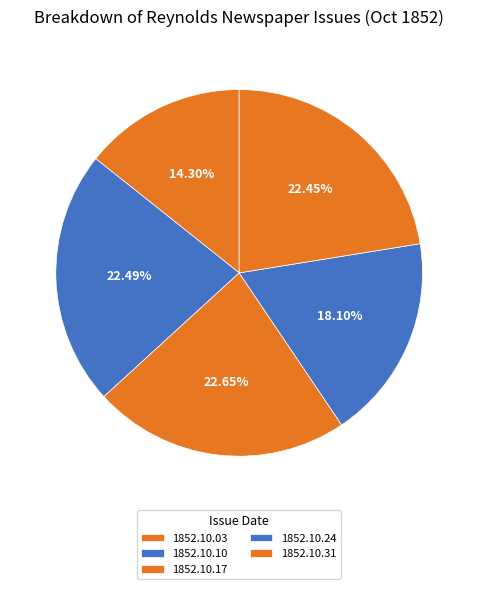

What percentage is NOT represented by 1852.10.24?

81.9%